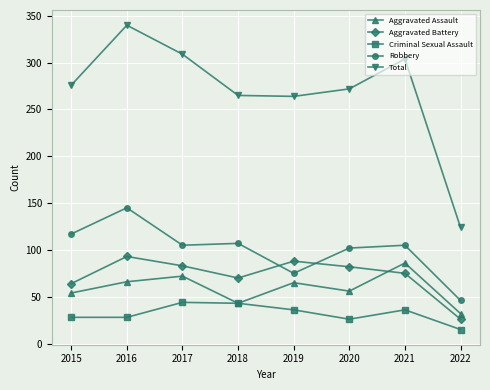

In Robbery, how many points are higher than both neighbors (excluding endpoints)?

3